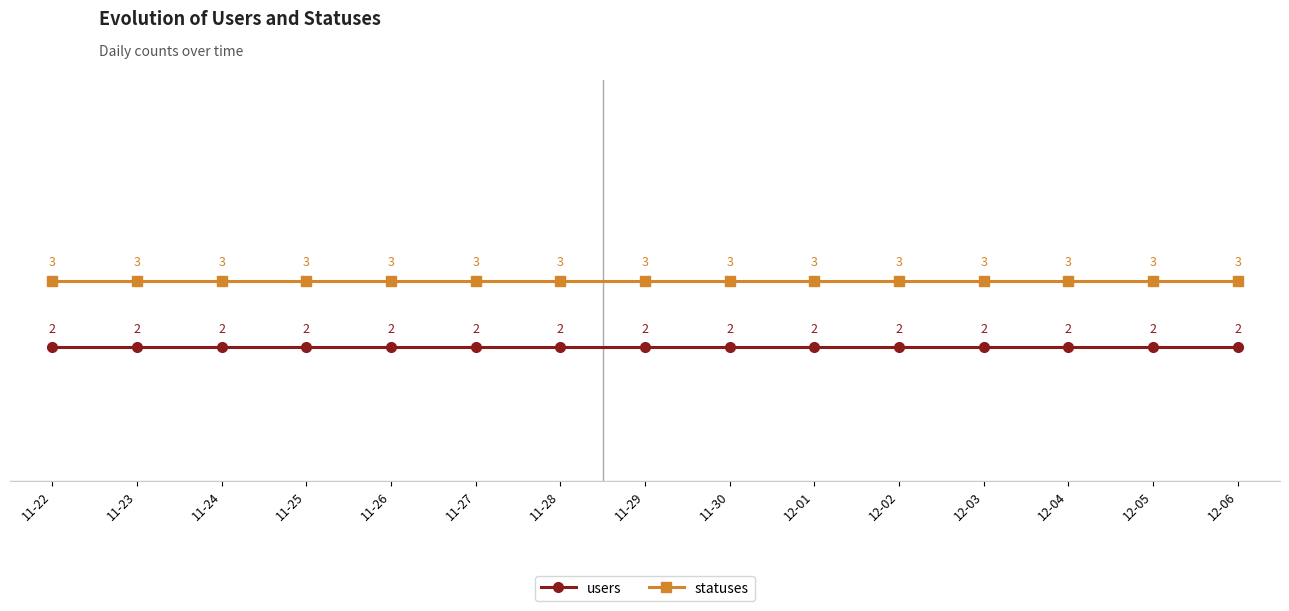

What is the greatest value displayed?

3